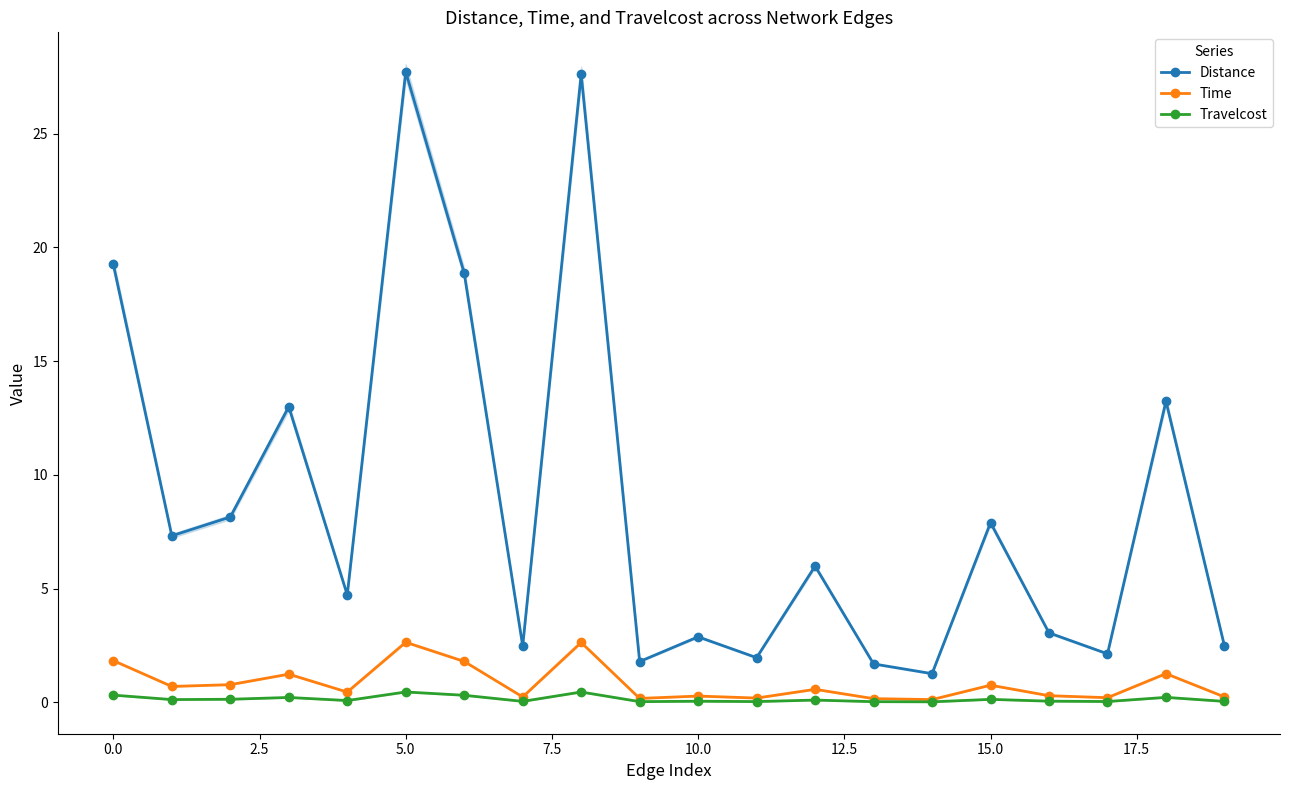

True or false: Distance has more than 0 points higher than both neighbors.

True